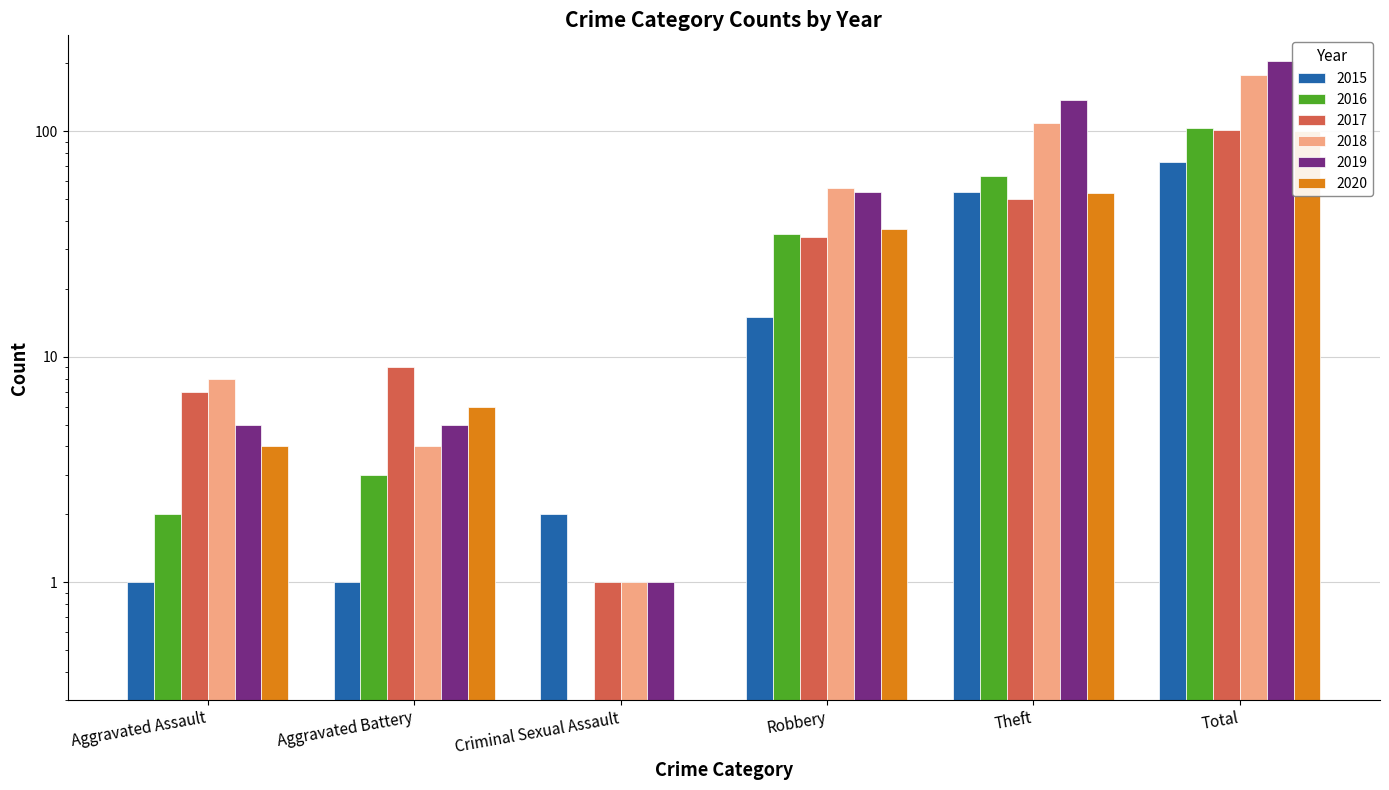

What is the difference between the maximum and second lowest values in the 2017 series?

94